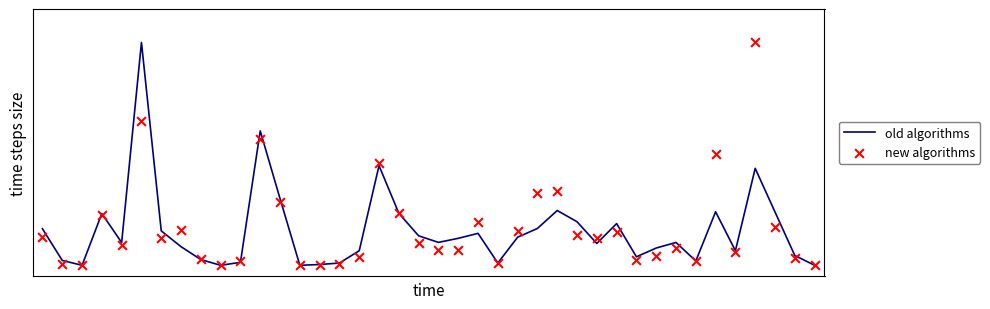

At which category is the sum across all series the highest?

5